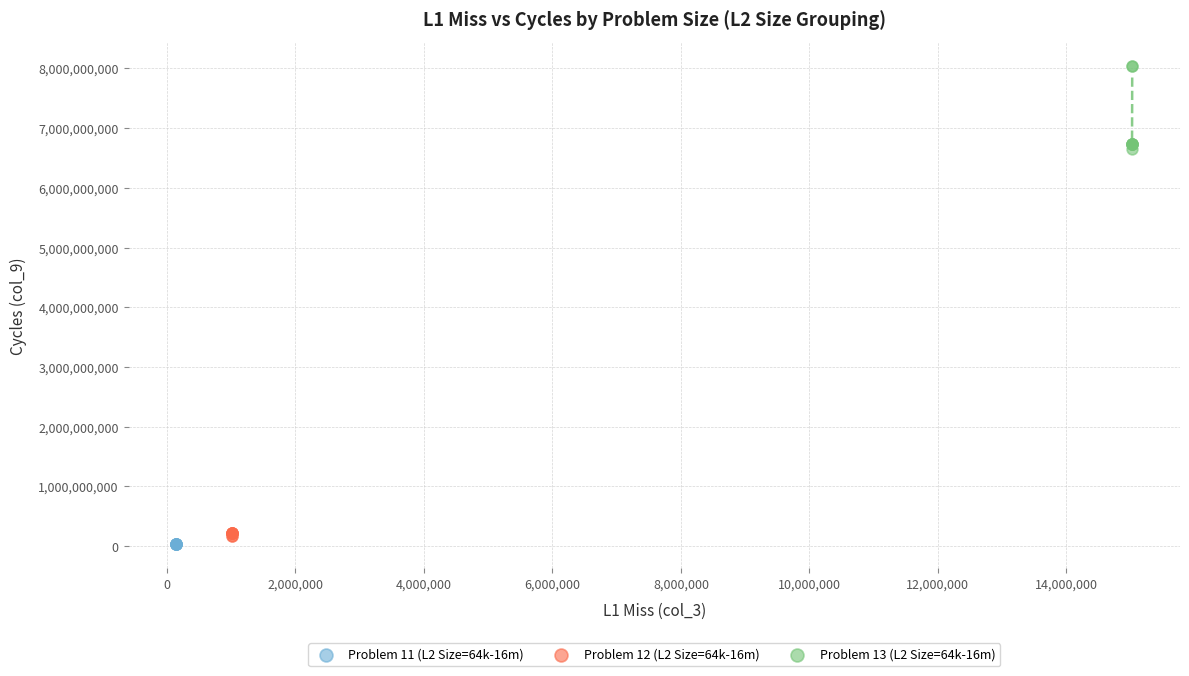

Which series has the widest spread of Y values?

Problem 13 (L2 Size=64k-16m)